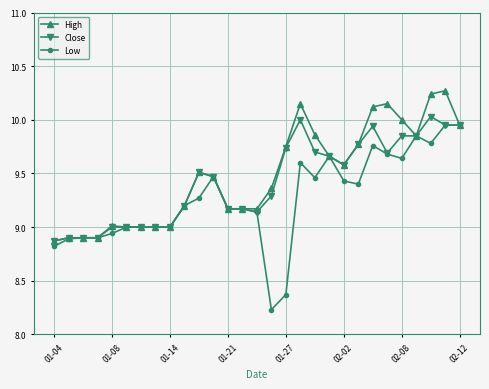

Which series has the widest spread of values?

Low